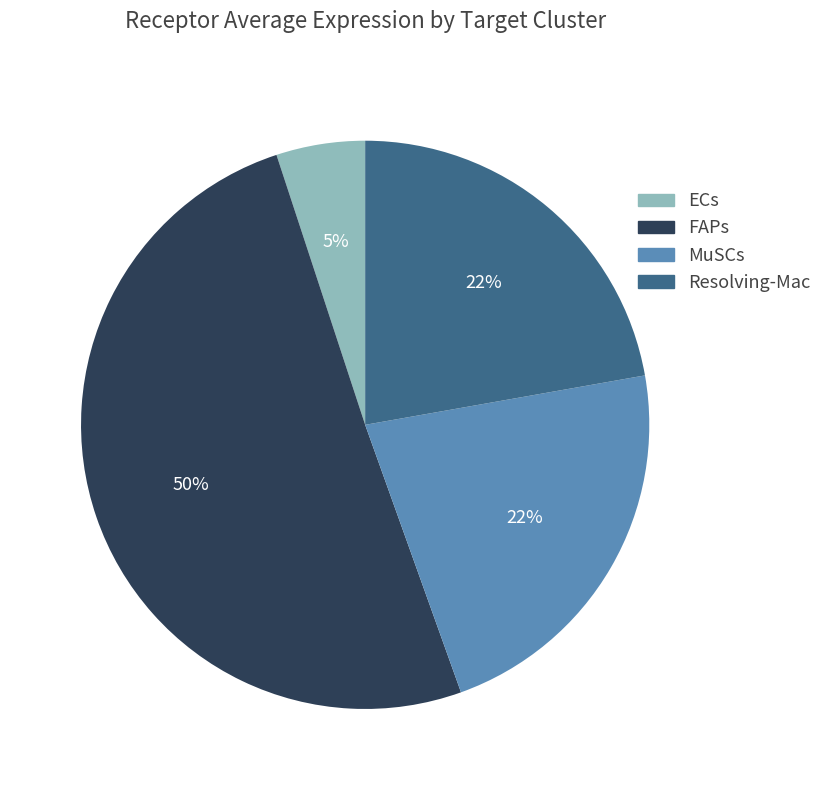

To the nearest percent, what percentage of the pie is ECs?

5%